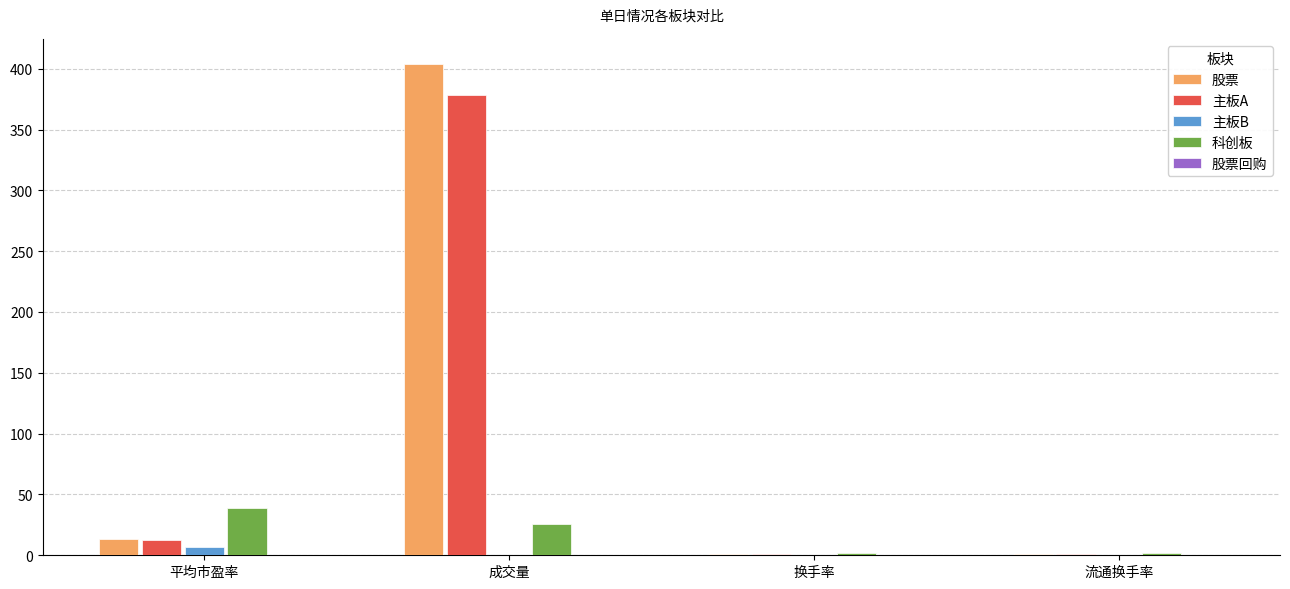

What is the sum of all 股票 values?

419.3